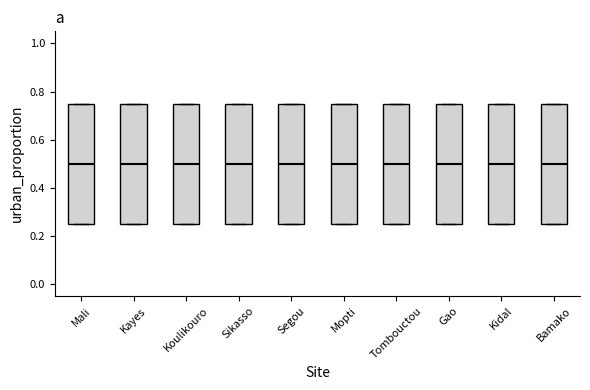

Reading left to right, read every box against the y-axis: the position of its median line, the range the box covers, and the ends of its whiskers. The values are not printed on the chart, so give them approximately, as read against the axis.

Mali: median 0.50, box 0.26 to 0.76, whiskers 0.26 to 0.76
Kayes: median 0.50, box 0.26 to 0.76, whiskers 0.26 to 0.76
Koulikouro: median 0.50, box 0.26 to 0.76, whiskers 0.26 to 0.76
Sikasso: median 0.50, box 0.26 to 0.76, whiskers 0.26 to 0.76
Segou: median 0.50, box 0.26 to 0.76, whiskers 0.26 to 0.76
Mopti: median 0.50, box 0.26 to 0.76, whiskers 0.26 to 0.76
Tombouctou: median 0.50, box 0.26 to 0.76, whiskers 0.26 to 0.76
Gao: median 0.50, box 0.26 to 0.76, whiskers 0.26 to 0.76
Kidal: median 0.50, box 0.26 to 0.76, whiskers 0.26 to 0.76
Bamako: median 0.50, box 0.26 to 0.76, whiskers 0.26 to 0.76